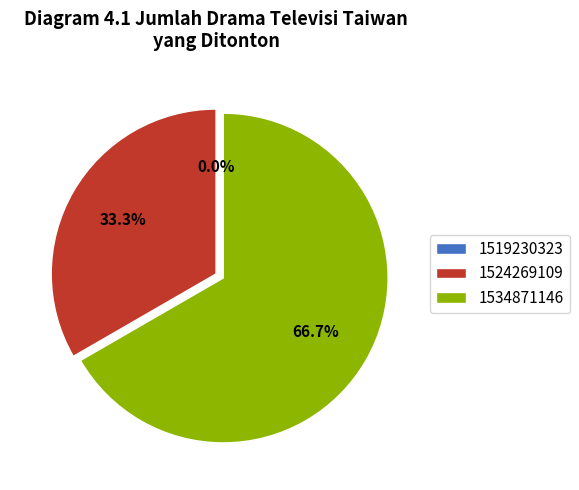

Rank the categories by value from highest to lowest.

1534871146, 1524269109, 1519230323